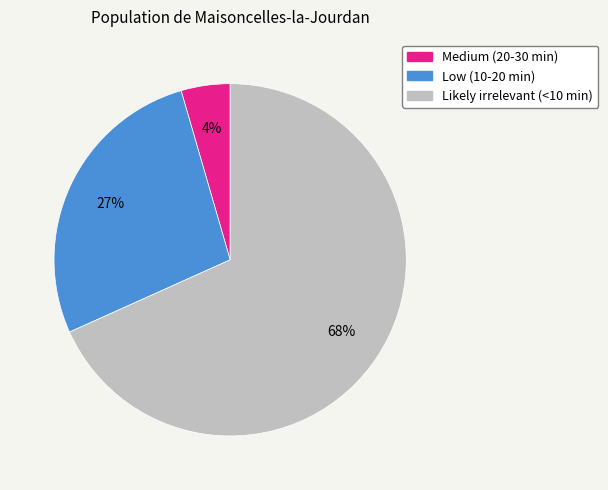

To the nearest percent, what is the combined percentage of Low (10-20 min) and Likely irrelevant (<10 min)?

96%